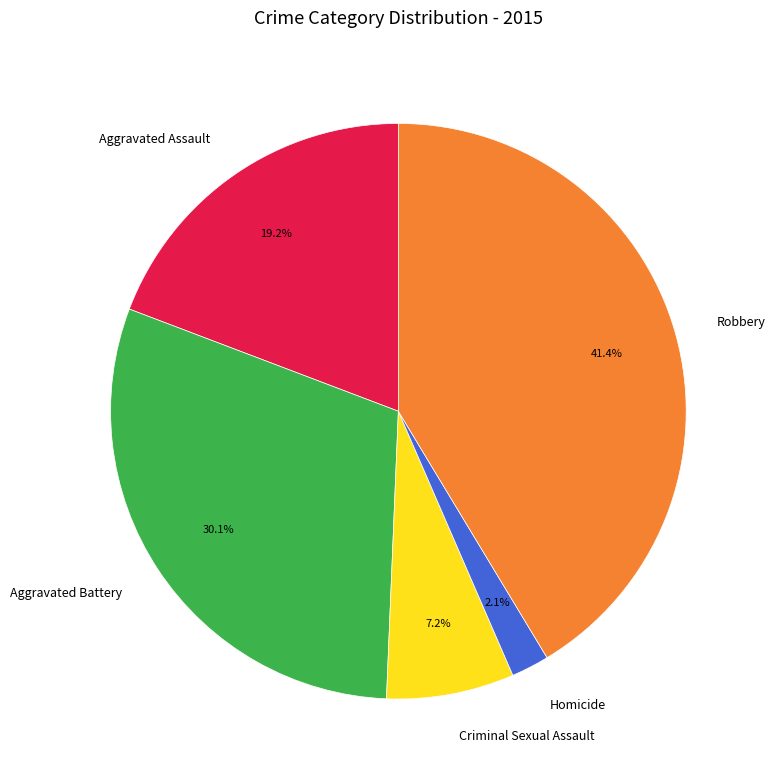

The Criminal Sexual Assault slice represents 1% of the pie. True or false?

False